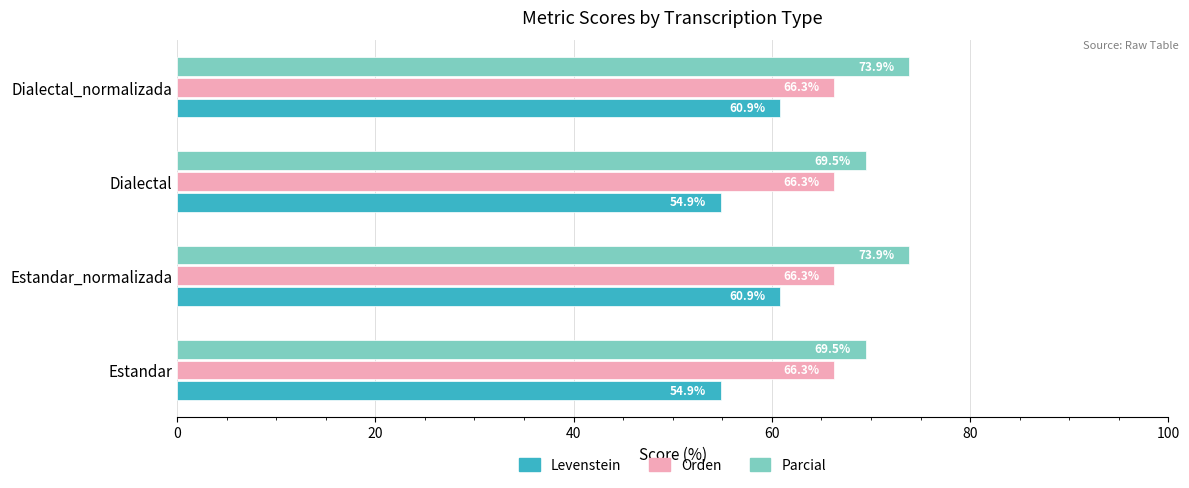

How many categories are shown in the chart?

4